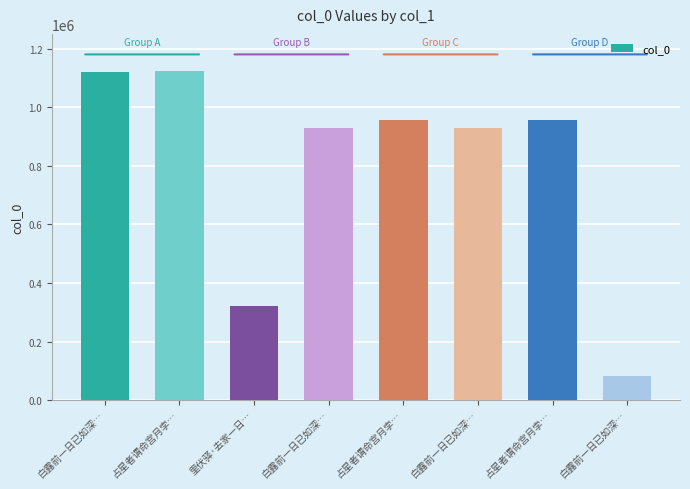

The chart shows a value of 128757 at 白露前一日已如深…. True or false?

False